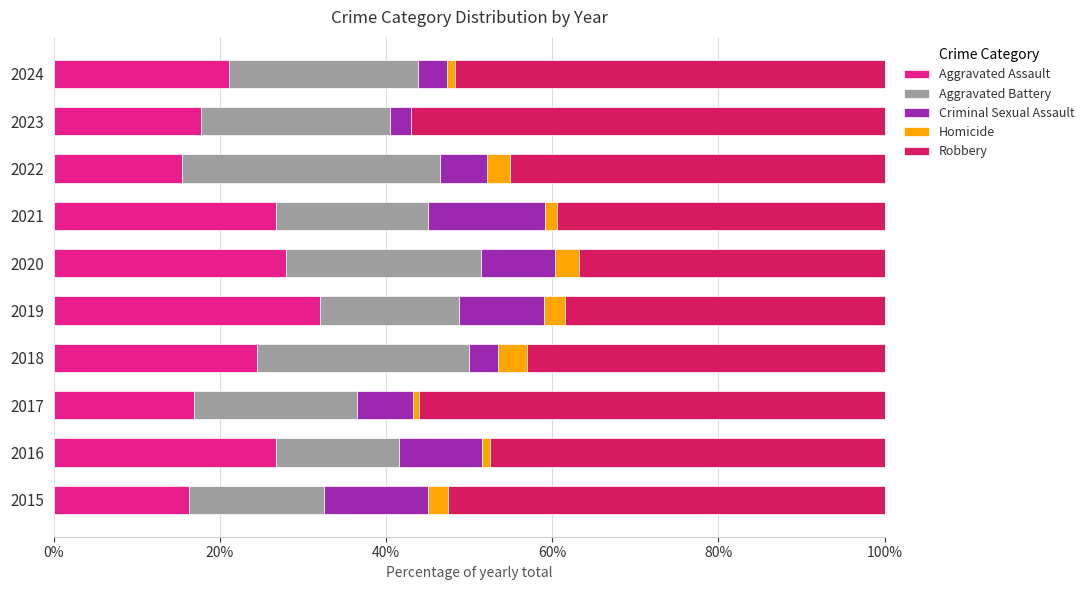

What are all the series names shown in the legend?

Aggravated Assault, Aggravated Battery, Criminal Sexual Assault, Homicide, Robbery